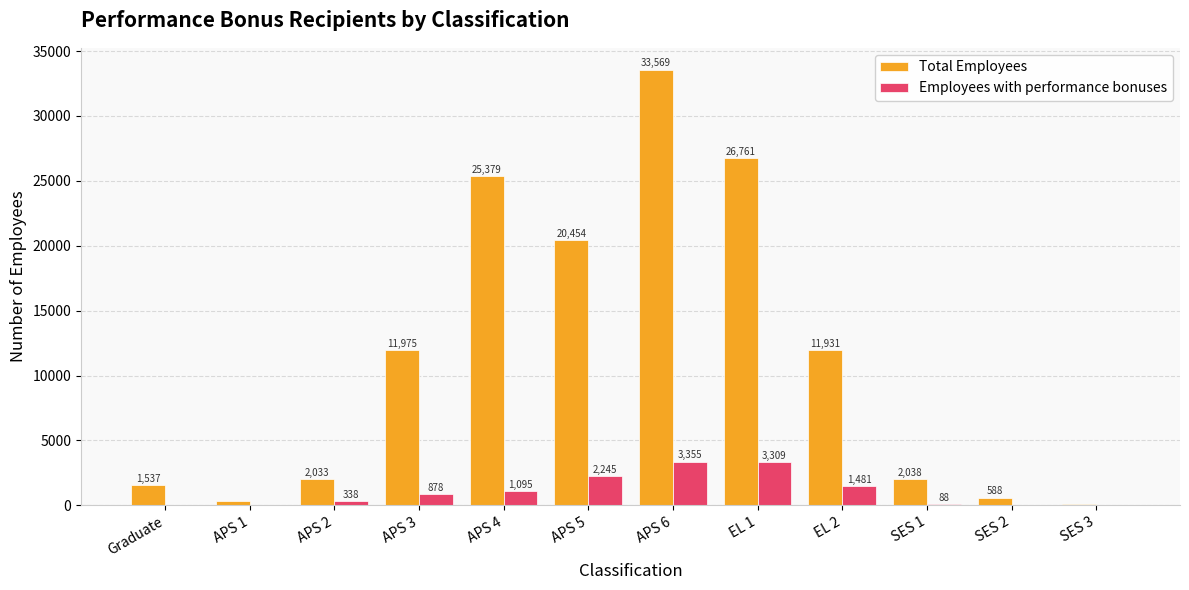

Which series changed the most between APS 5 and APS 6?

Total Employees